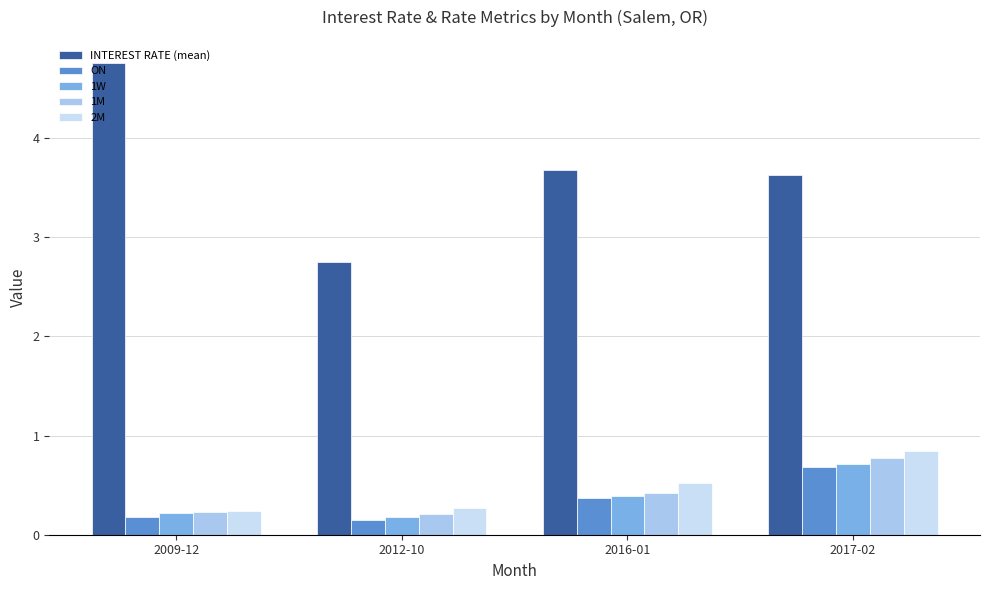

At how many categories does at least one series exceed 1?

4